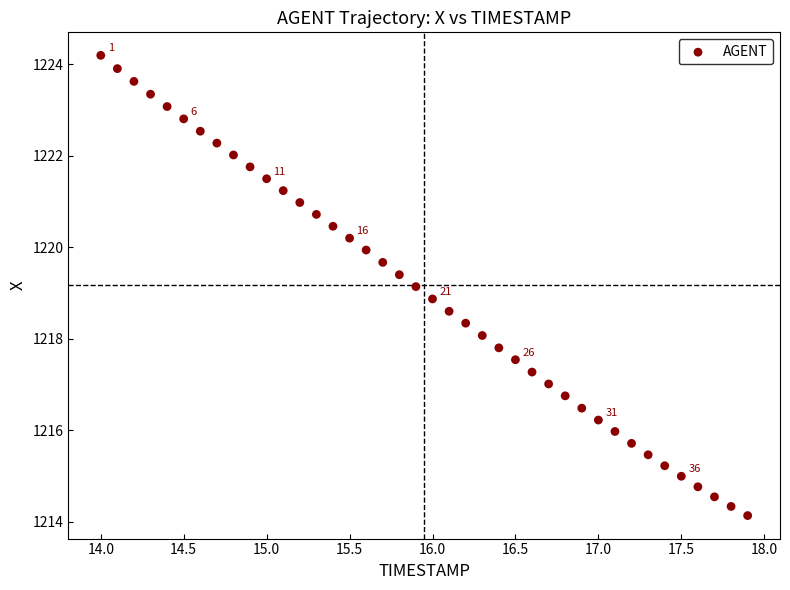

What is the range of X values (max minus min)?

3.9